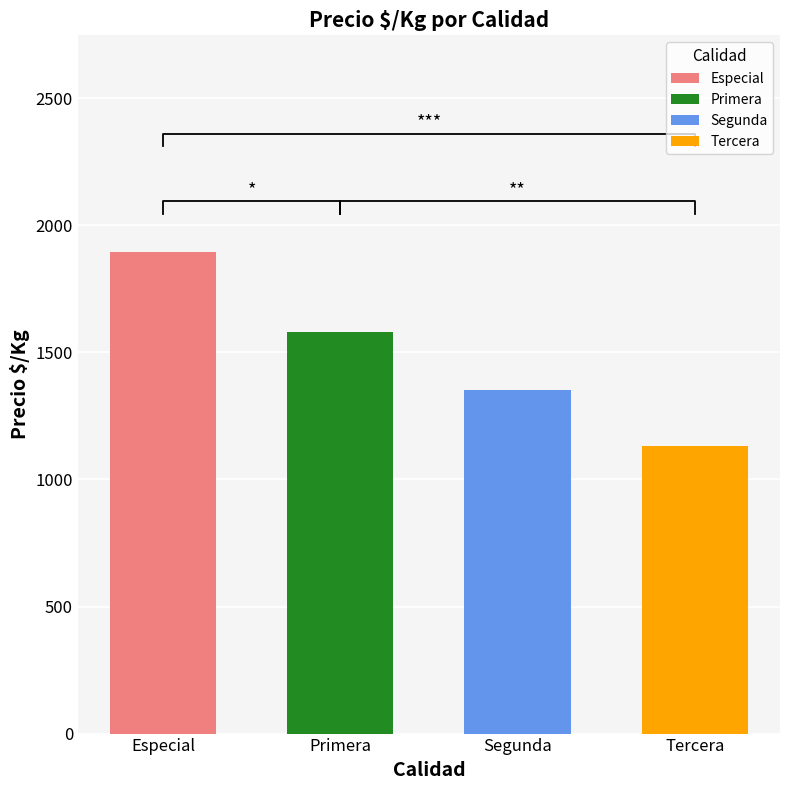

Rank the series by their maximum value, from highest to lowest.

Especial, Primera, Segunda, Tercera